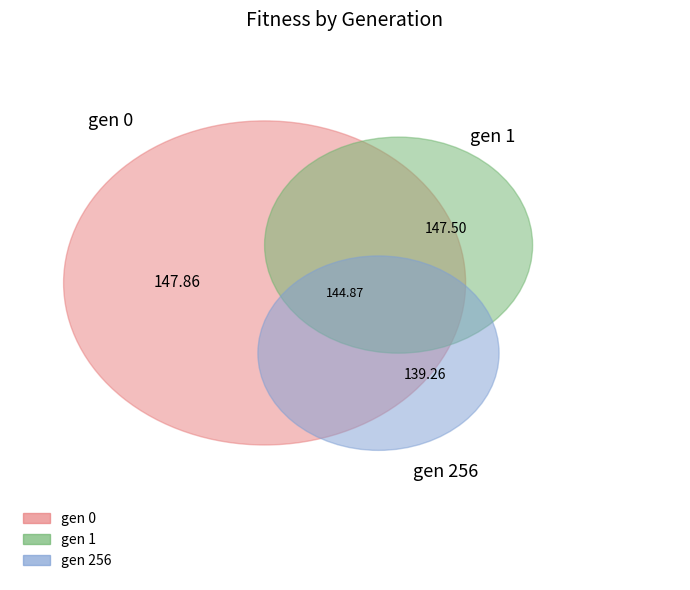

Is there any slice that represents more than half of the pie?

No